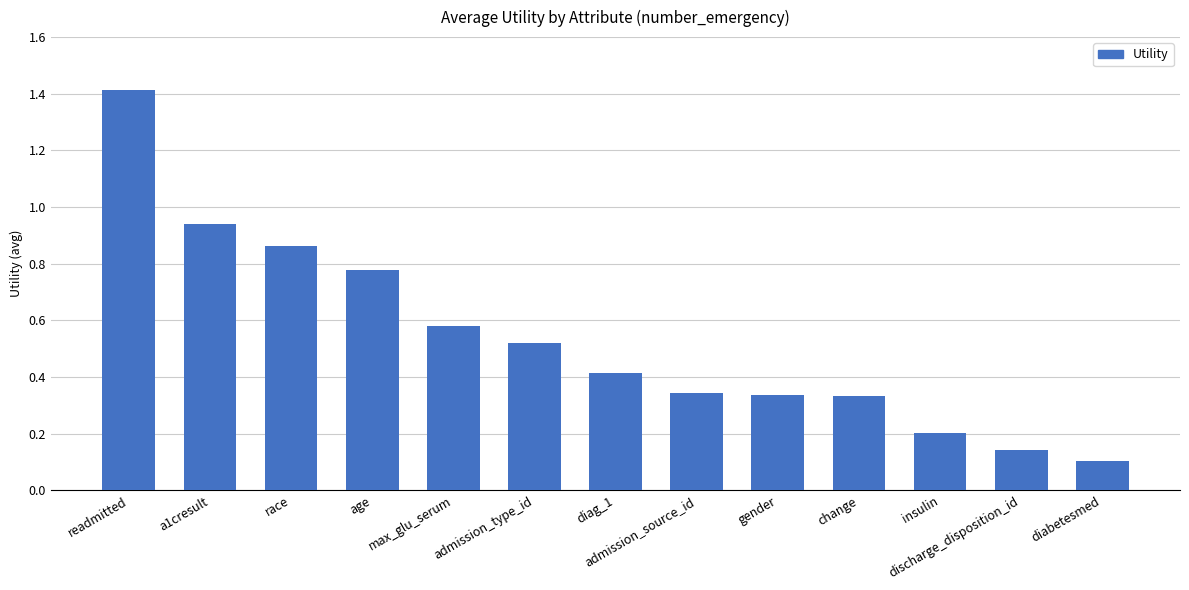

Is it true that the value at diabetesmed is 0.1?

True